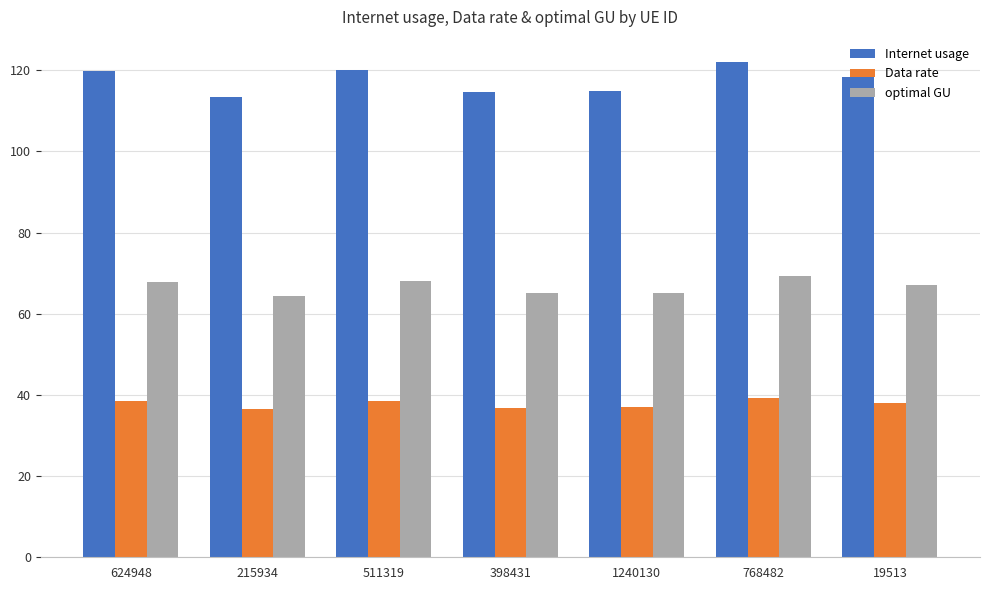

How many distinct data groups are displayed?

3